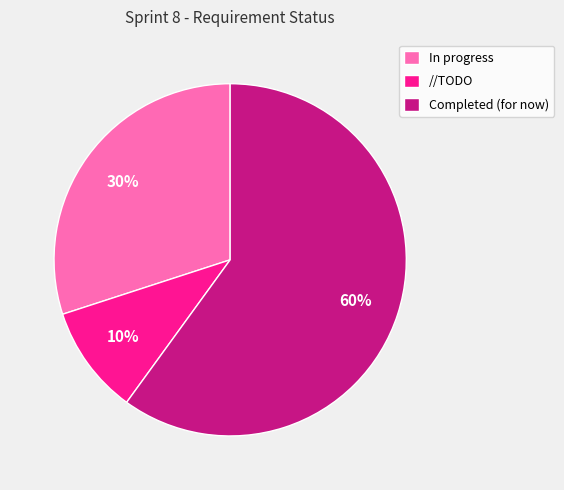

Which slice represents more than half of the pie?

Completed (for now)